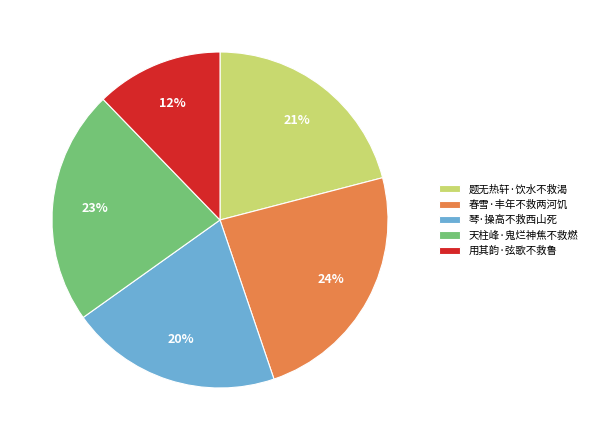

To the nearest percent, what is the difference between the 琴·操高不救西山死 and 用其韵·弦歌不救鲁 slice percentages?

8%